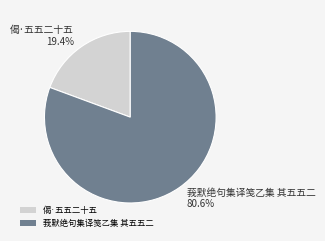

Rank the categories by value from lowest to highest.

偈·五五二十五, 莪默绝句集译笺乙集 其五五二